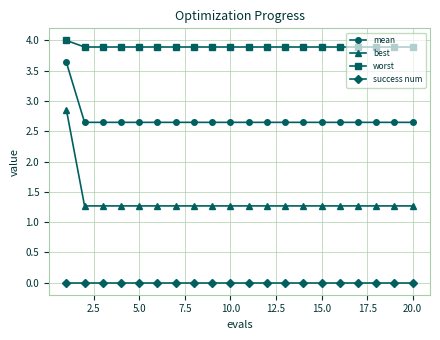

How many lines are shown in the chart?

4